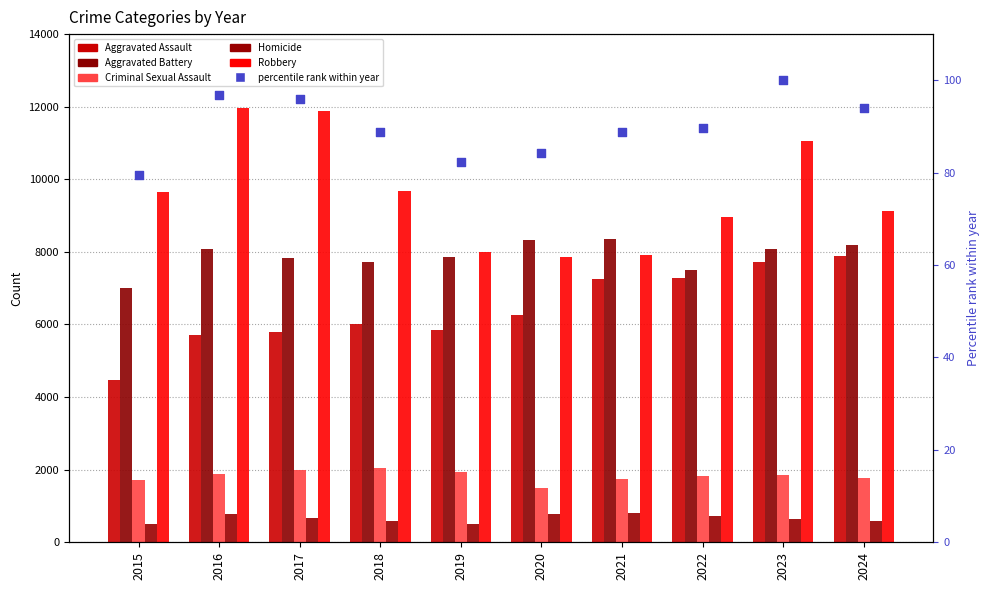

At which category is the sum across all series the highest?

2023